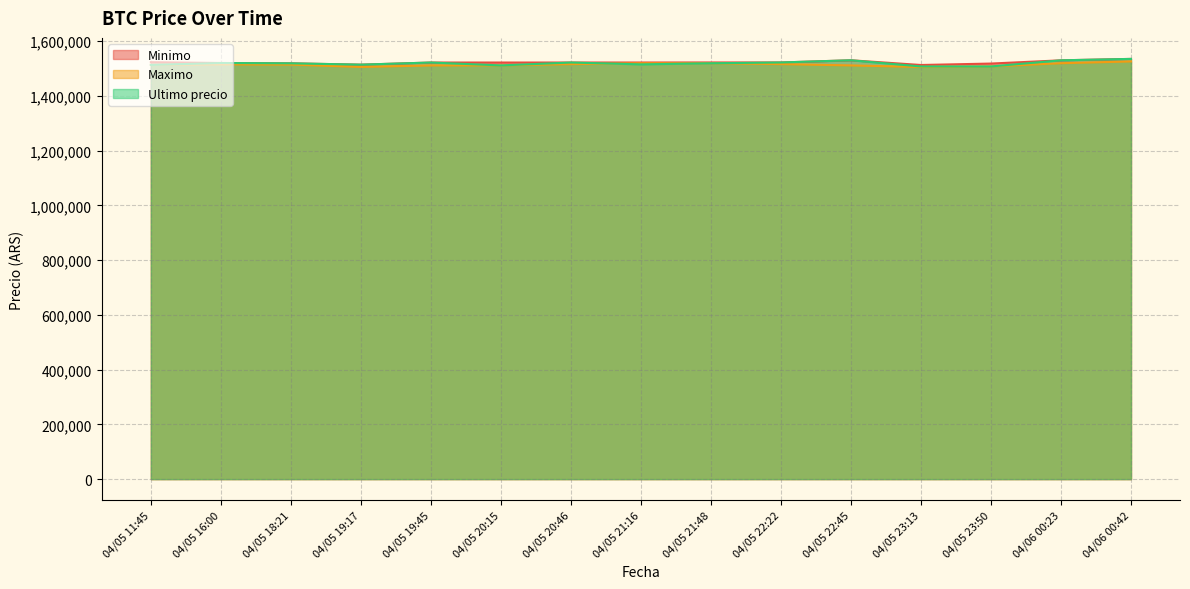

What is the spread (max minus min) of values at 04/05 20:46?

5768